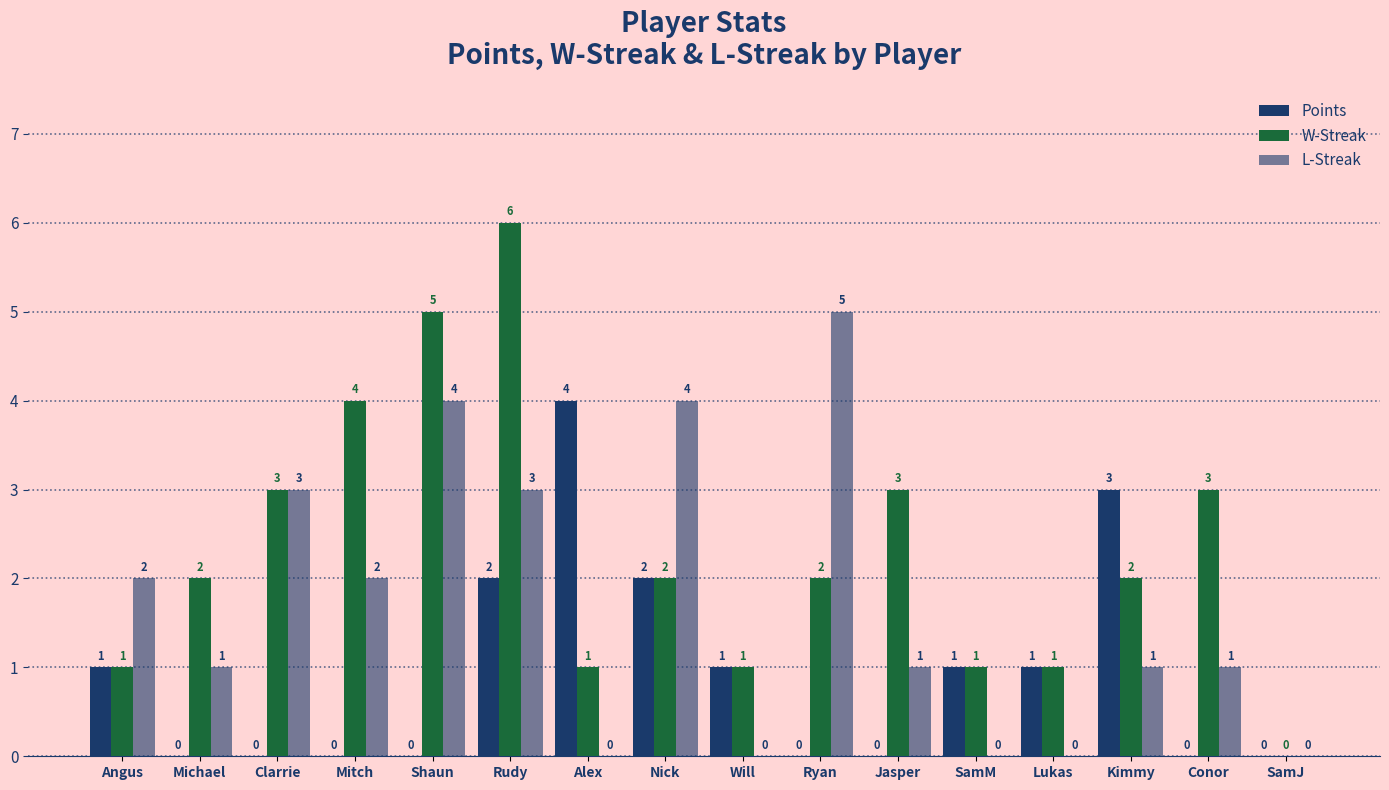

Are the bars horizontal?

No